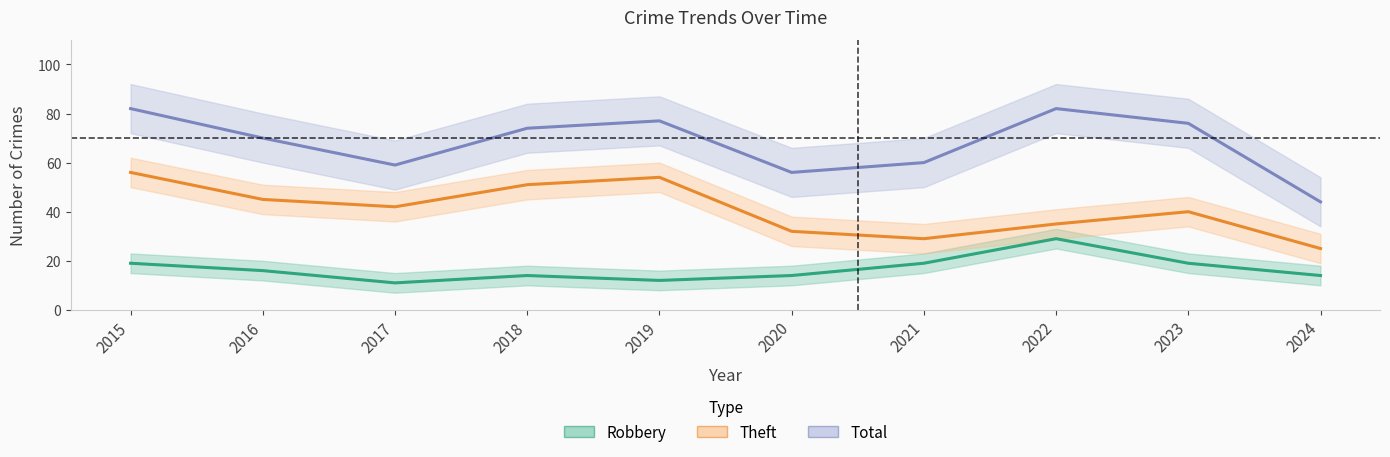

Reading left to right, extract all data points from this chart.

Robbery: 19	16	11	14	12	14	19	29	19	14
Theft: 56	45	42	51	54	32	29	35	40	25
Total: 82	70	59	74	77	56	60	82	76	44